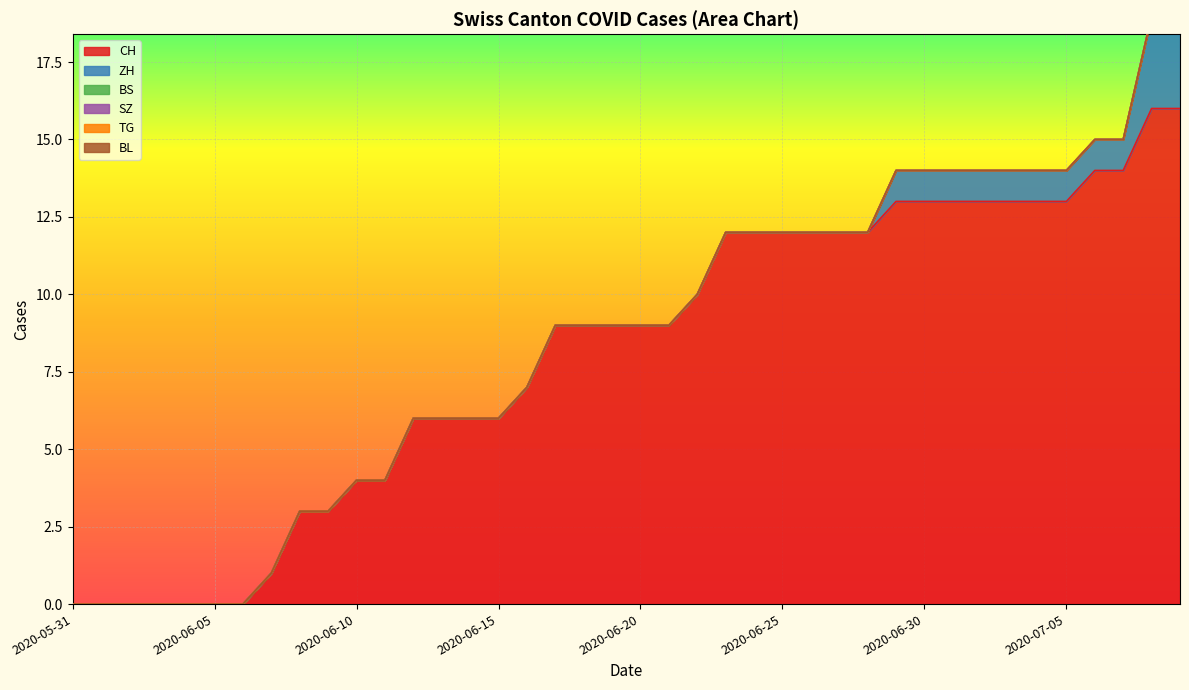

At 2020-06-02, list the series in order from largest to smallest.

CH, ZH, BS, SZ, TG, BL